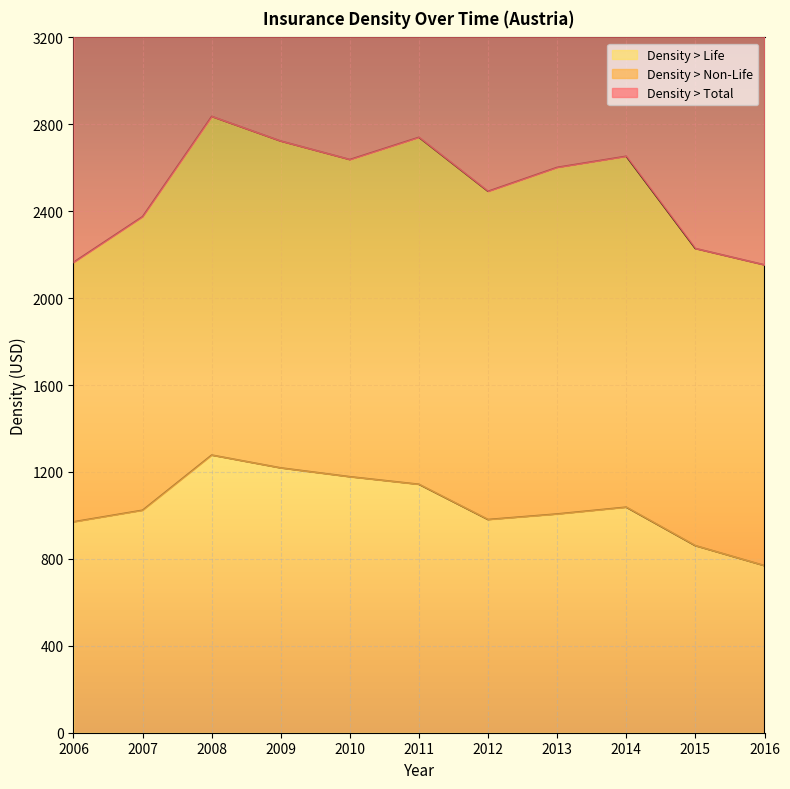

List the labels in order of Density > Life value, smallest first.

2016, 2015, 2006, 2012, 2013, 2007, 2014, 2011, 2010, 2009, 2008